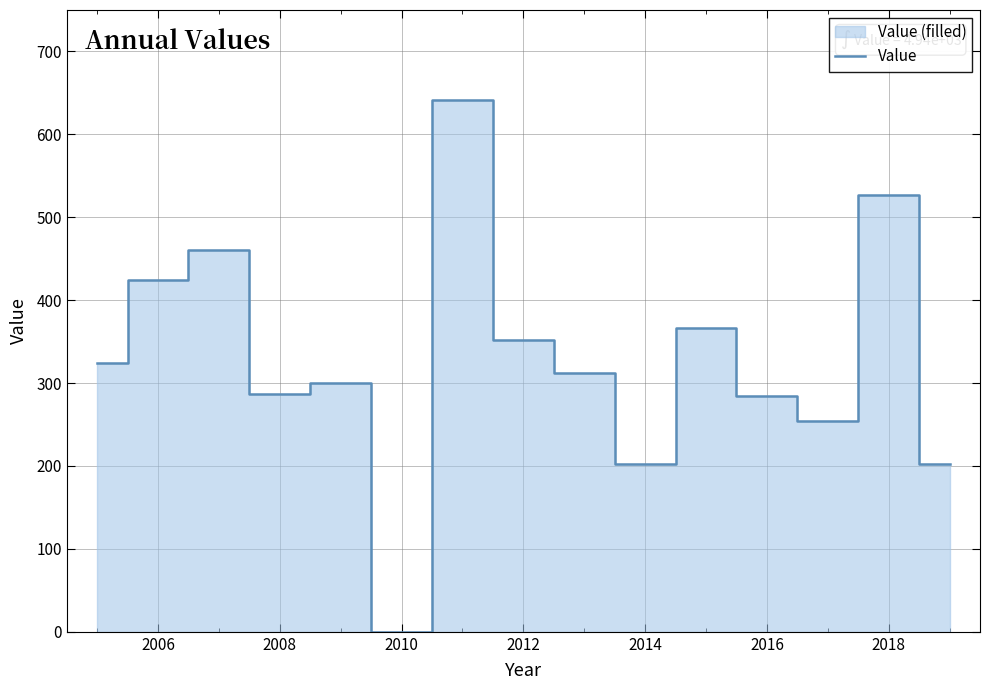

The Value series shows 352.6 at 2012. True or false?

True